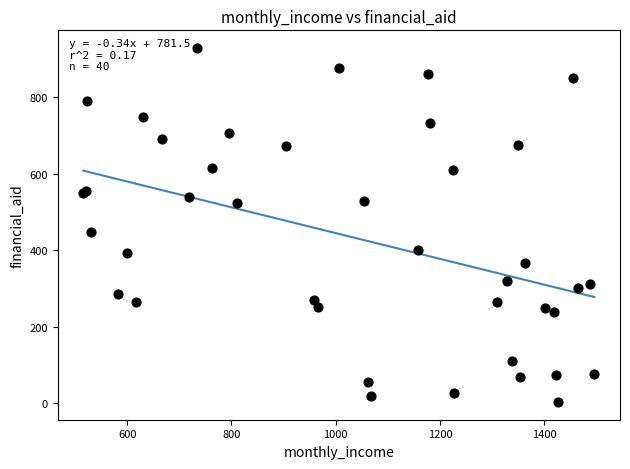

What Y value in the scatter plot is closest to 465?

448